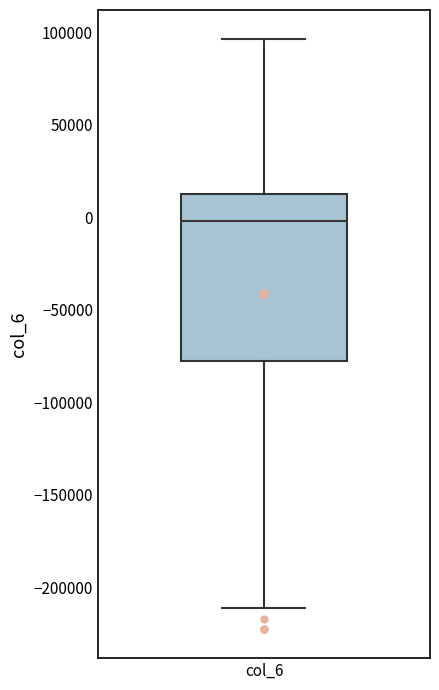

Where is the lower edge of the box for col_6 on the y-axis? The values are not printed on the chart, so give them approximately, as read against the axis.

-80000